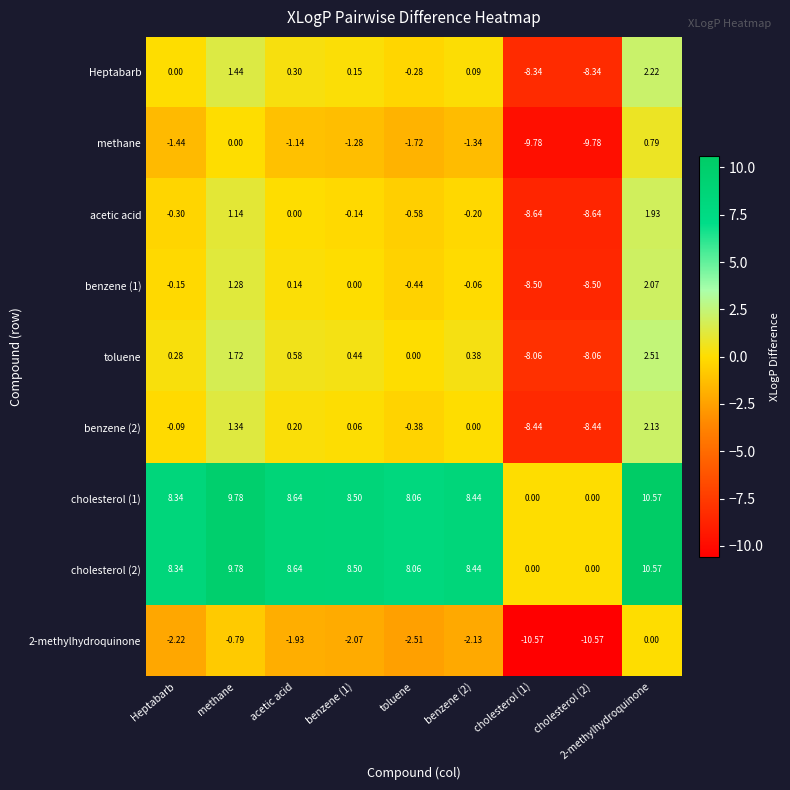

How many series are shown in this chart?

9